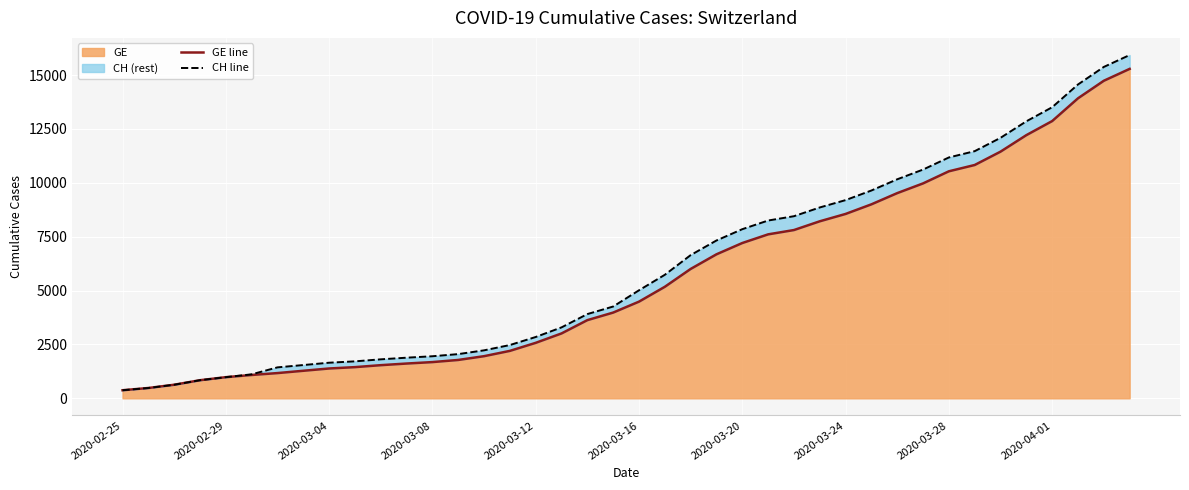

What is the sum of all CH line values?

242133